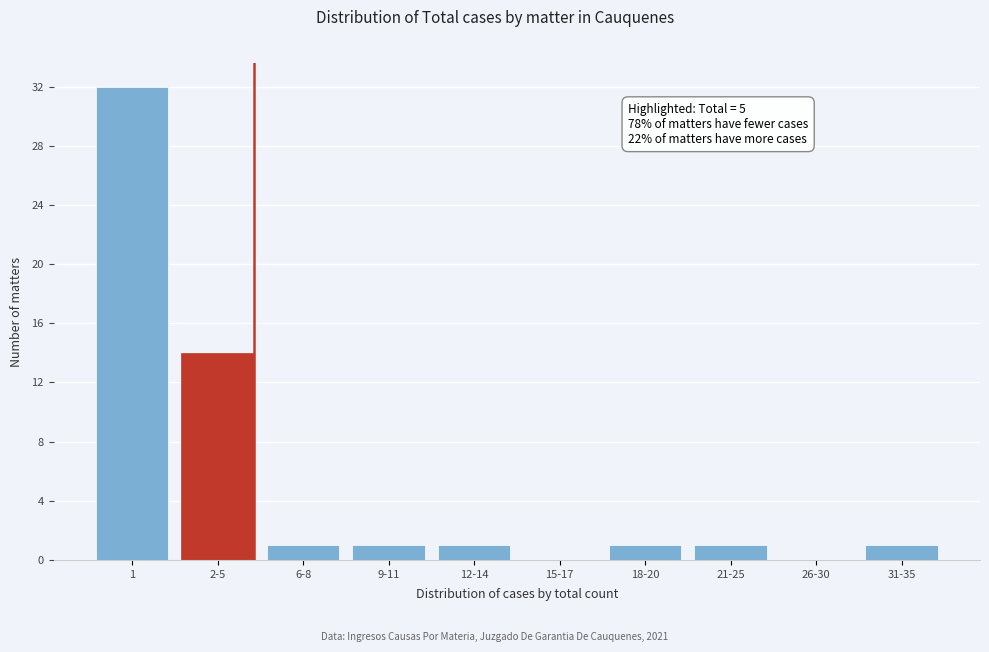

Reading left to right, extract all data points from this chart.

1=32	2-5=14	6-8=1	9-11=1	12-14=1	15-17=0	18-20=1	21-25=1	26-30=0	31-35=1